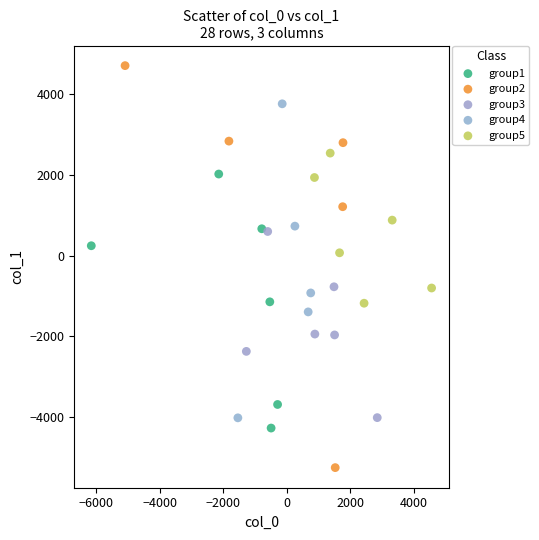

Which series contains the lowest Y value?

group2